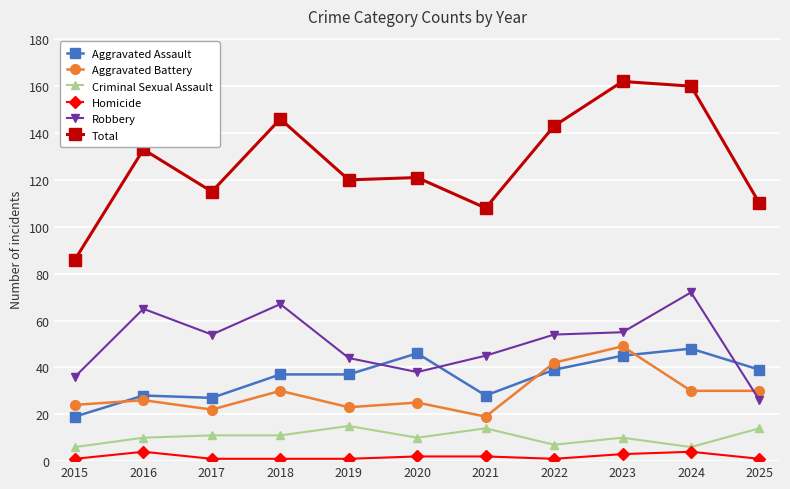

At how many categories does at least one series exceed 25?

11